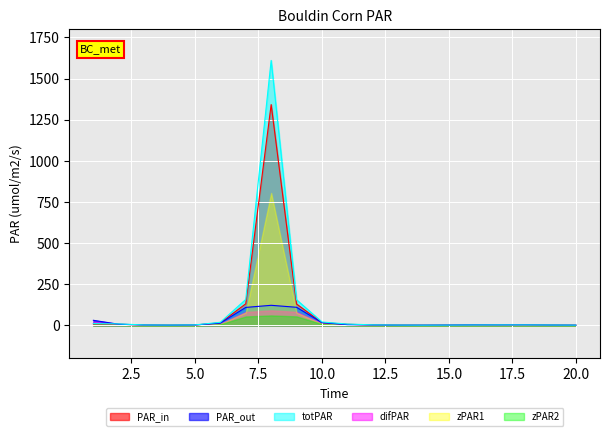

Which series has the widest spread of values?

totPAR